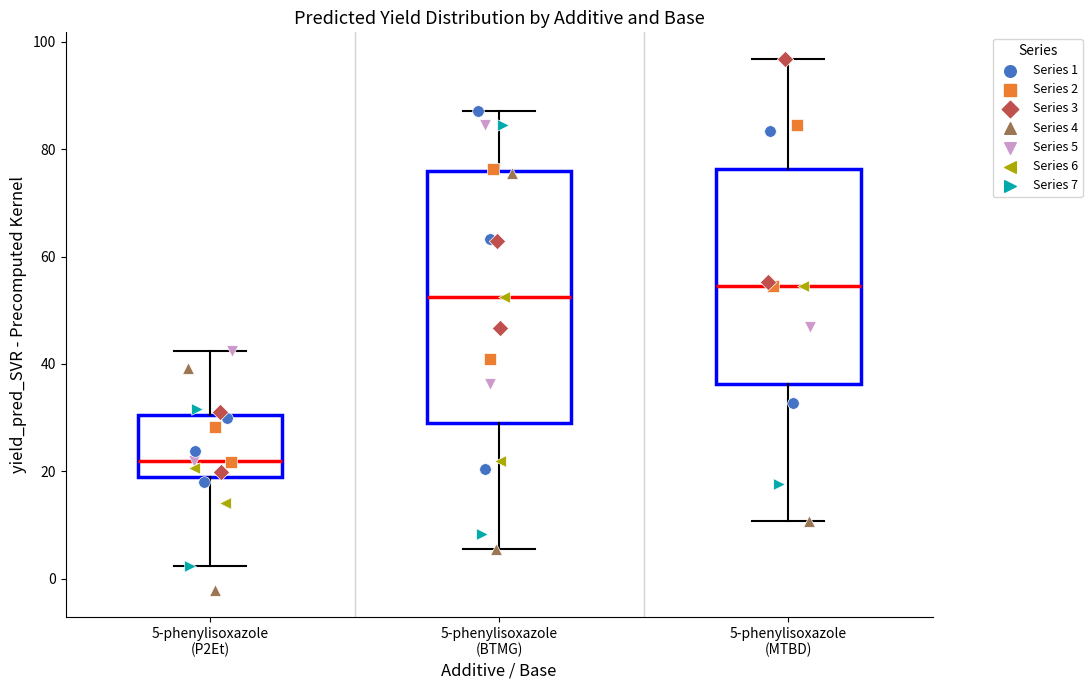

Reading left to right, transcribe this box plot: for each box, give where its median line is, the range the box spans, and where its two whiskers end, as read against the y-axis. The values are not printed on the chart, so give them approximately, as read against the axis.

5-phenylisoxazole (P2Et): median 22, box 18 to 30, whiskers 2 to 42
5-phenylisoxazole (BTMG): median 52, box 30 to 76, whiskers 6 to 88
5-phenylisoxazole (MTBD): median 54, box 36 to 76, whiskers 10 to 96